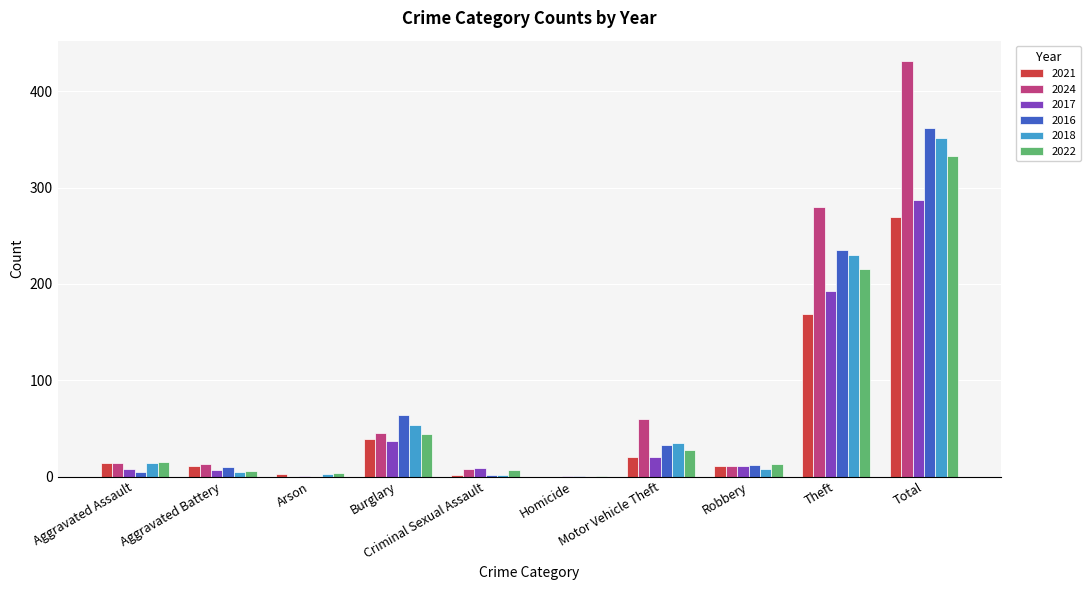

What is the sum of all 2021 values?

538